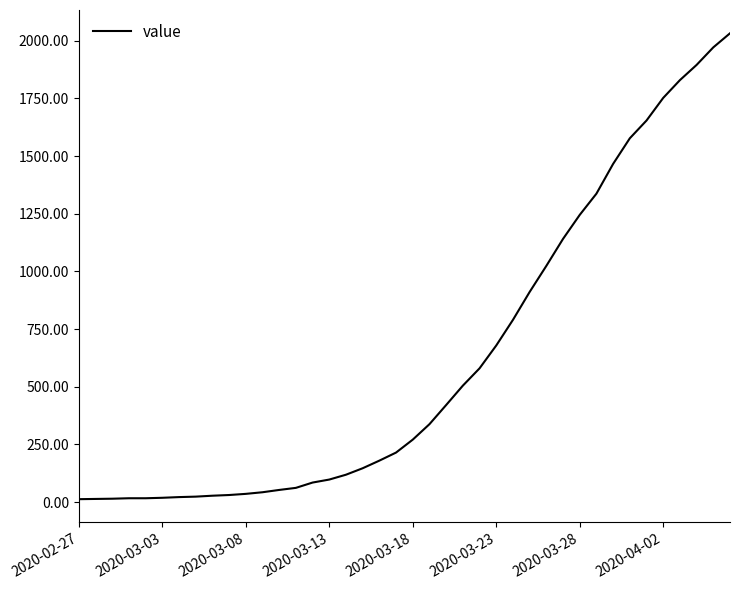

What is the difference between the maximum and minimum values?

2019